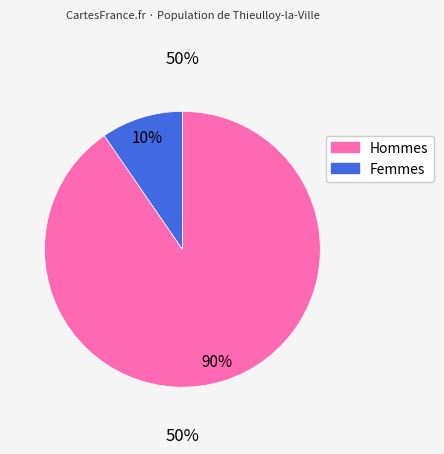

Count the number of slices in the pie.

2